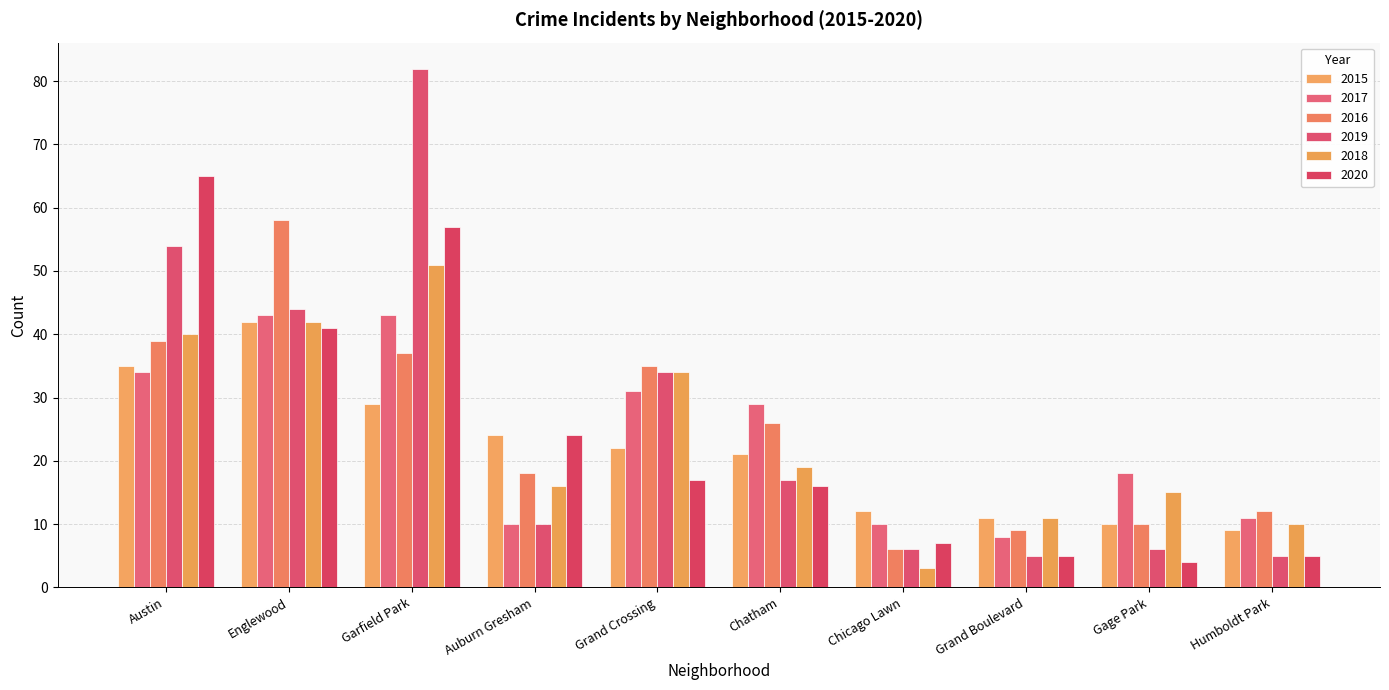

At which label is 2016 closest to 32?

Grand Crossing